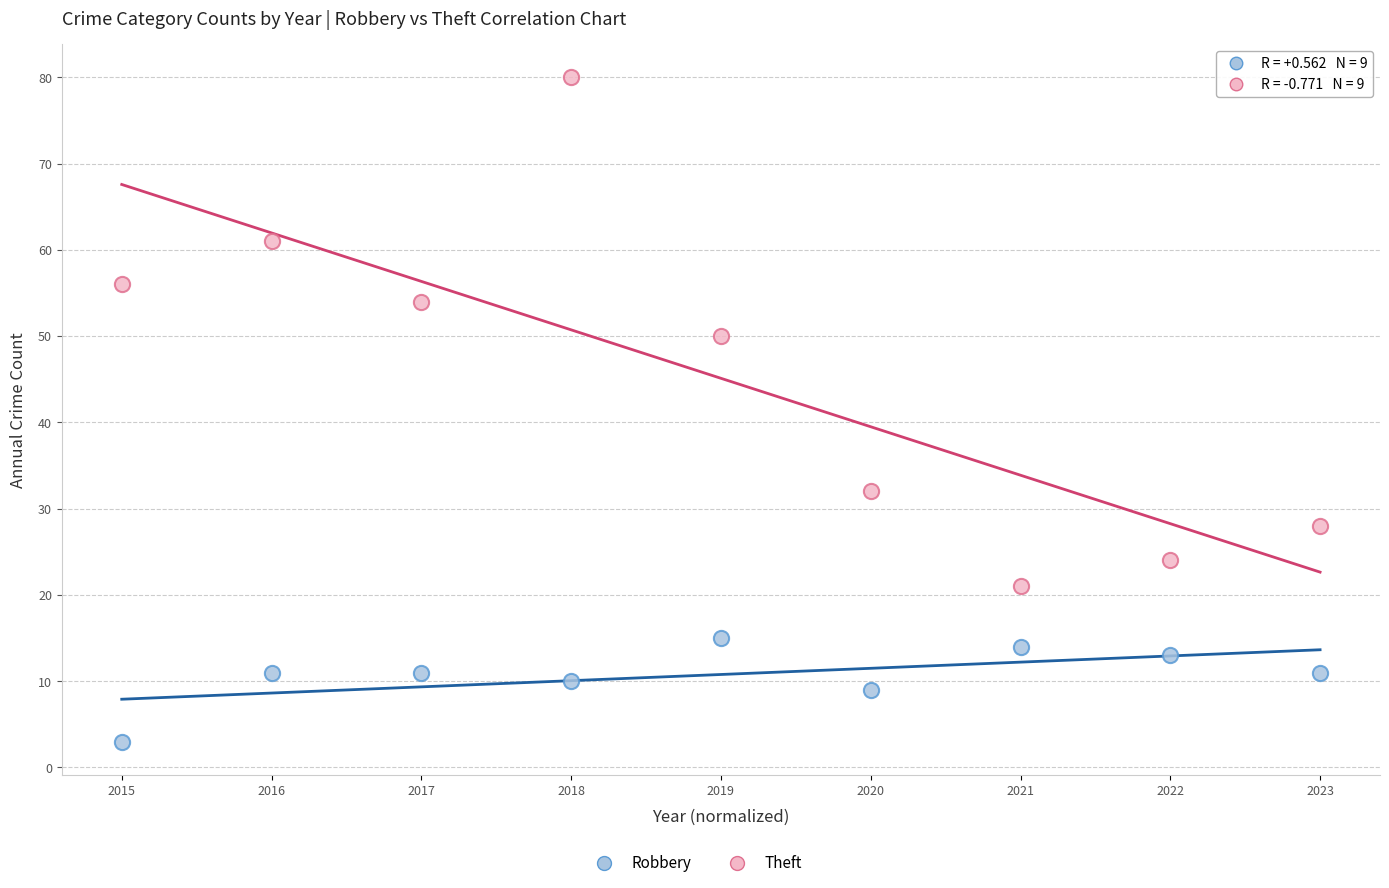

Which series has the widest spread of Y values?

Theft